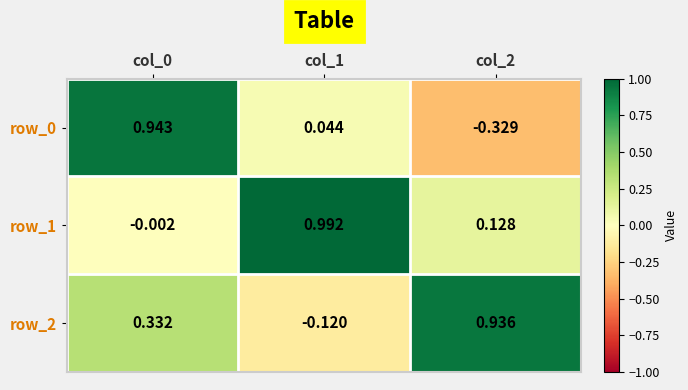

Is the value of row_0 at col_0 greater than the value of row_1 at col_0?

Yes